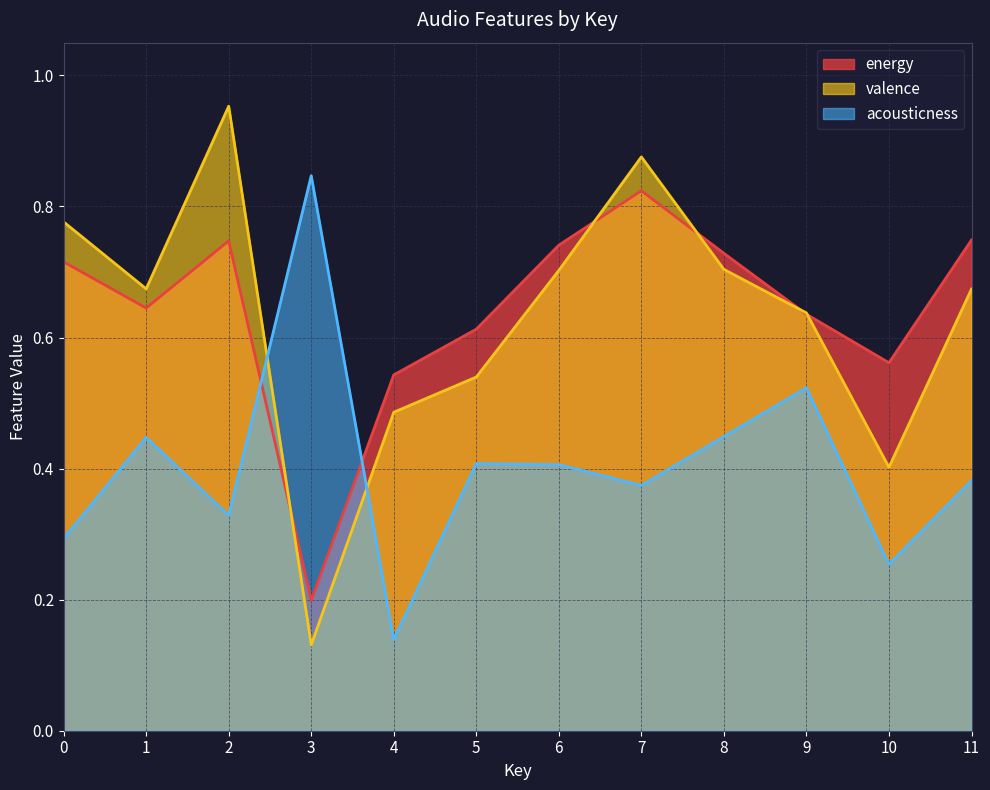

Which series has the largest total across all categories?

energy